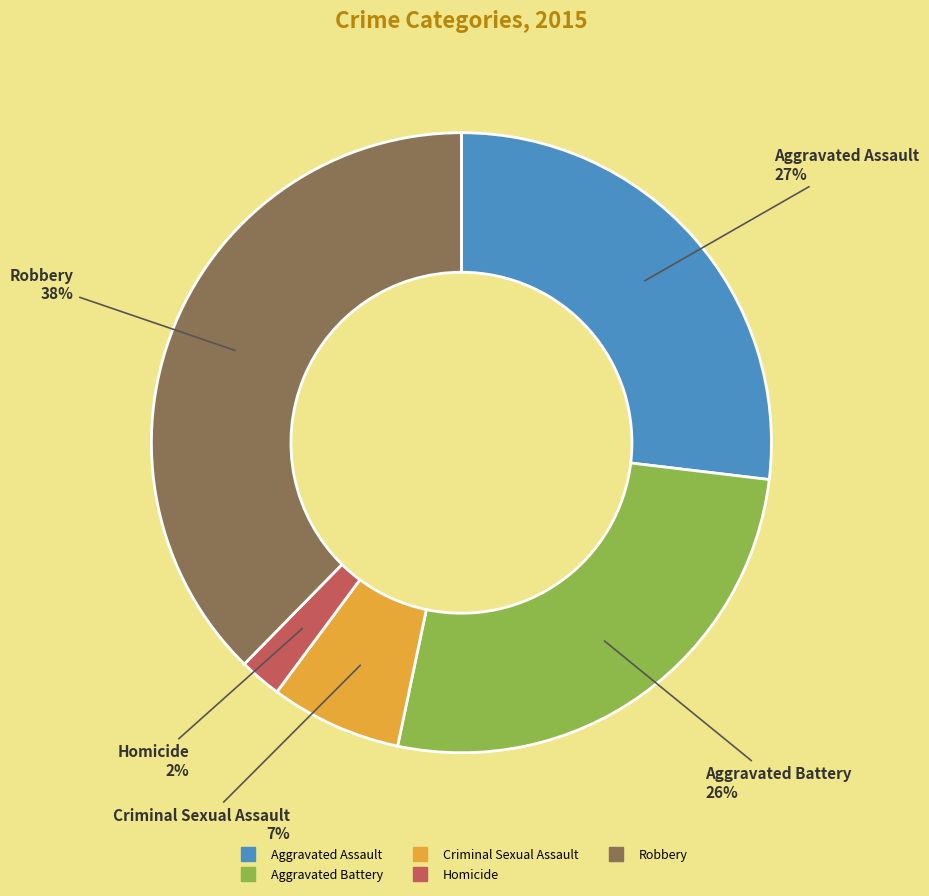

Does Aggravated Battery represent more than half of the total?

No